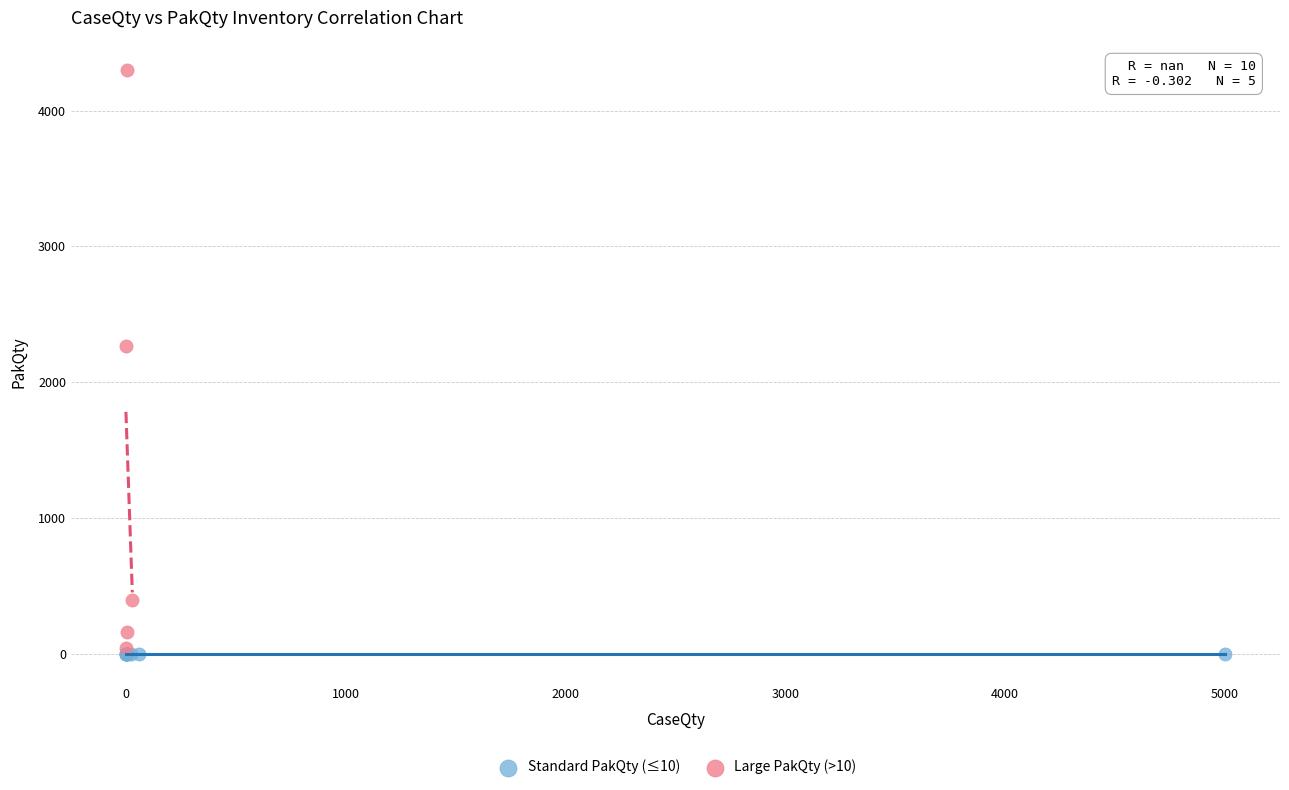

Which series contains the highest Y value?

Large PakQty (>10)